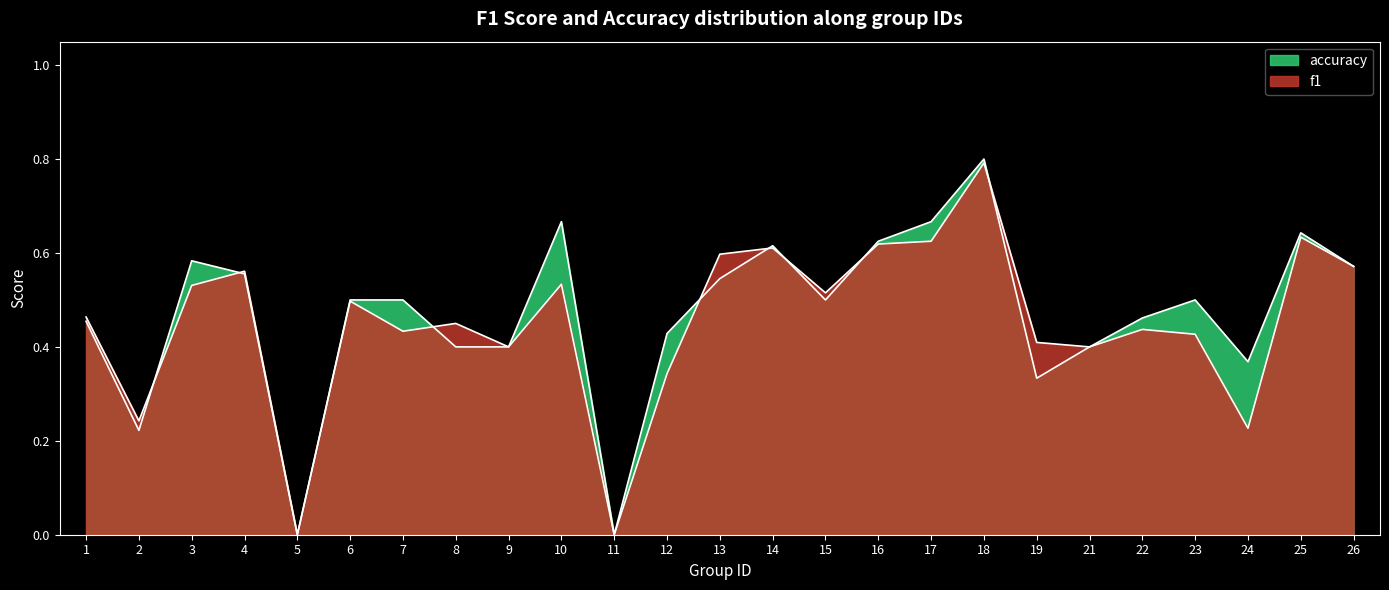

How many interior local valleys does the f1 series have?

8